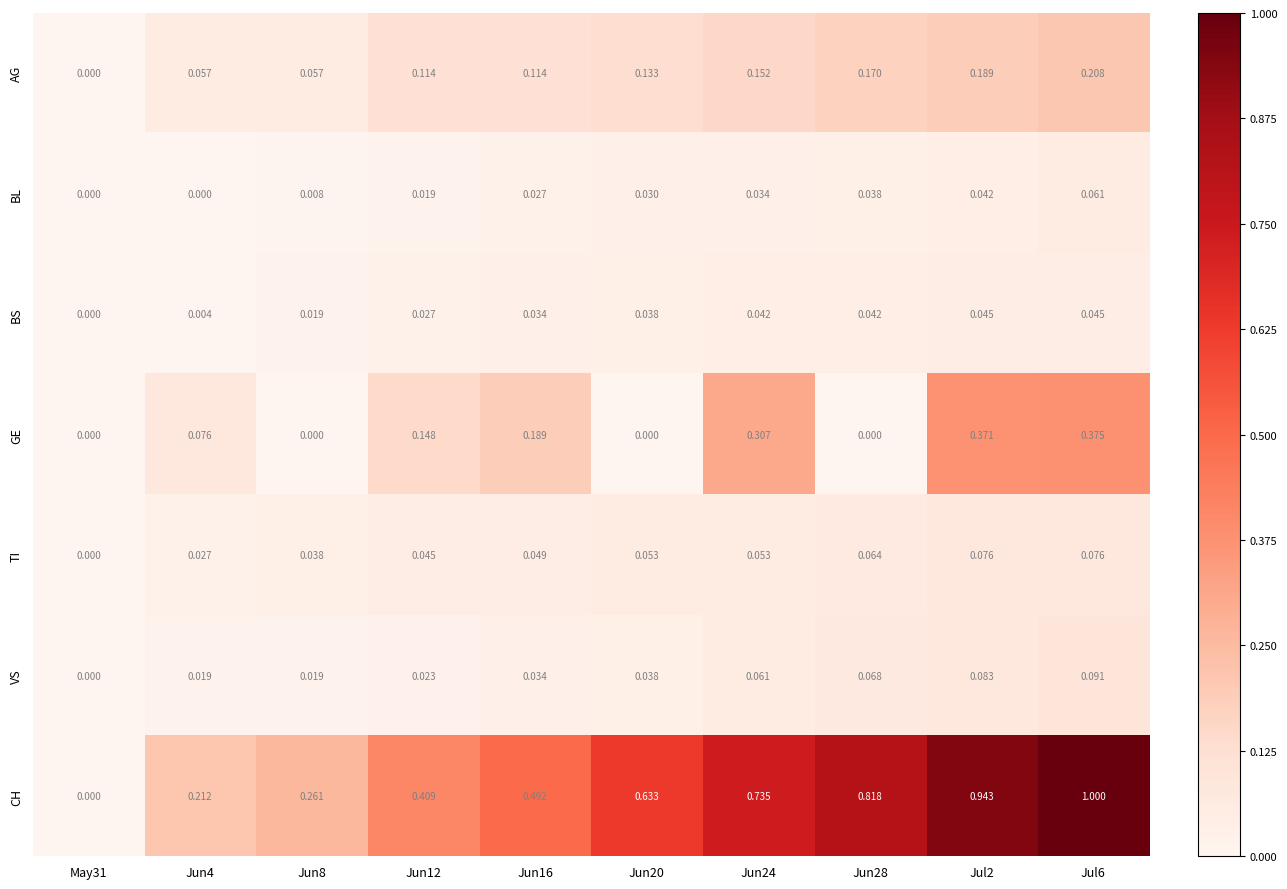

At which category is the sum across all series the highest?

Jul6